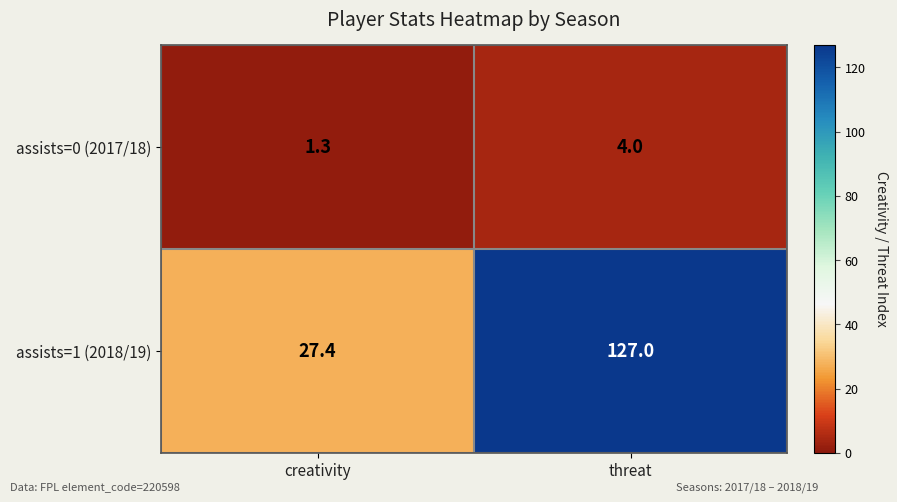

The assists=0 (2017/18) series shows 4.0 at threat. True or false?

True